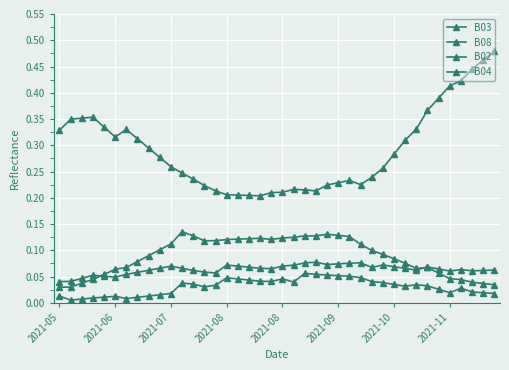

Count the number of categories in the chart.

40